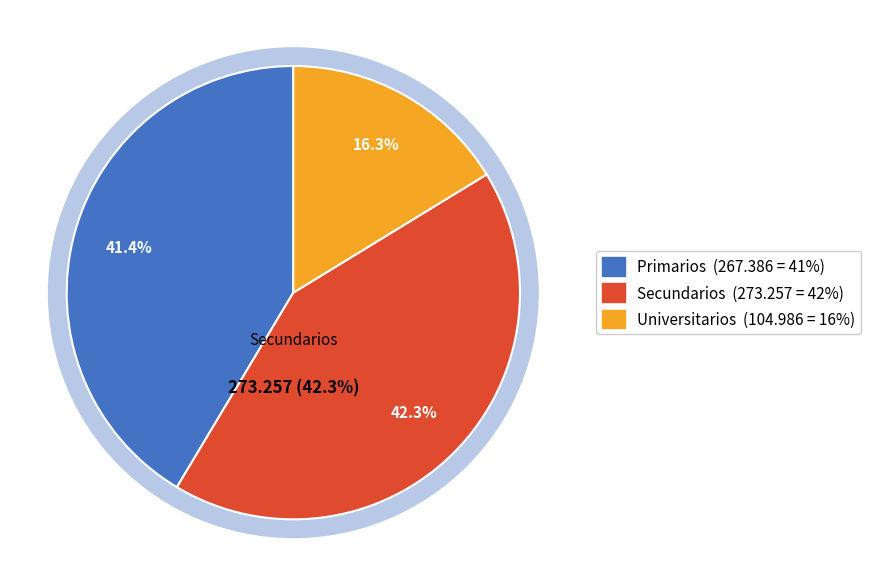

To the nearest percent, what is the average slice percentage?

33%